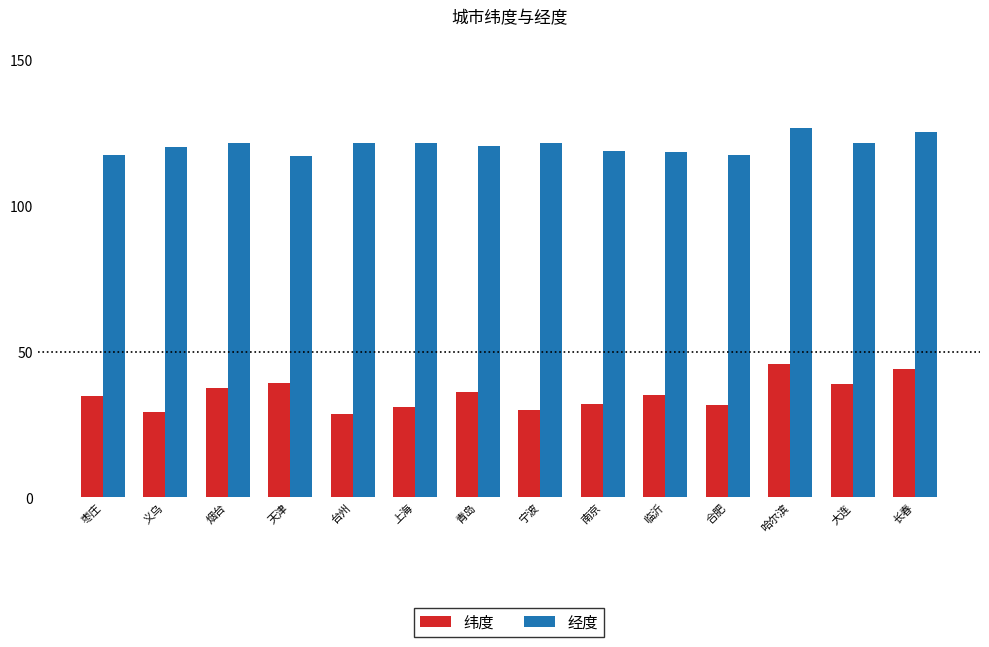

Which series has the largest range (max minus min)?

纬度